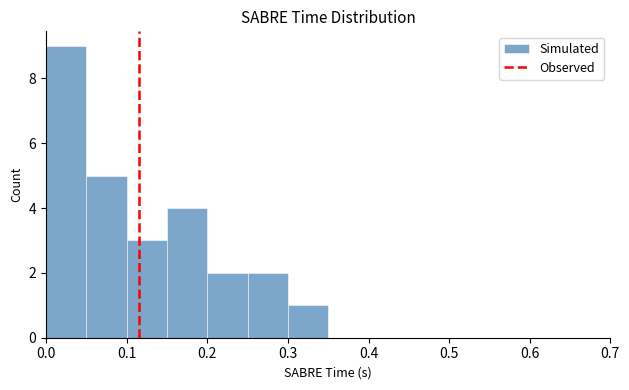

Reading left to right, transcribe this chart: for each bar, give the range it covers on the x-axis and its height. The values are not printed on the chart, so give them approximately, as read against the axis.

0.00 to 0.05: 9
0.05 to 0.10: 5
0.10 to 0.15: 3
0.15 to 0.20: 4
0.20 to 0.25: 2
0.25 to 0.30: 2
0.30 to 0.35: 1
0.35 to 0.40: 0
0.40 to 0.45: 0
0.45 to 0.50: 0
0.50 to 0.55: 0
0.55 to 0.60: 0
0.60 to 0.65: 0
0.65 to 0.70: 0